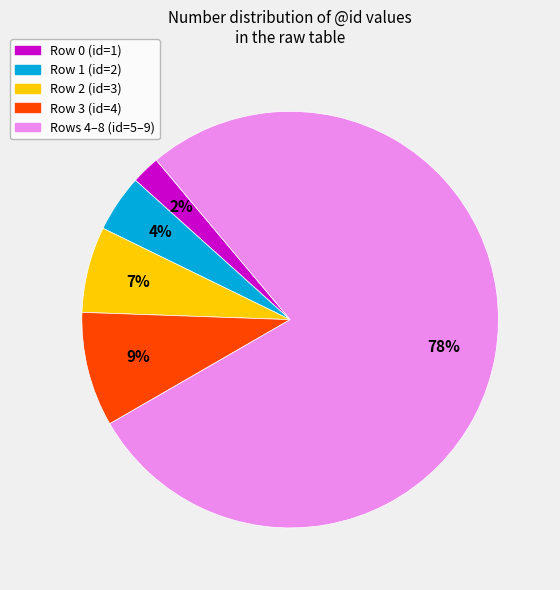

To the nearest percent, what is the difference between the largest and smallest slice percentages?

76%